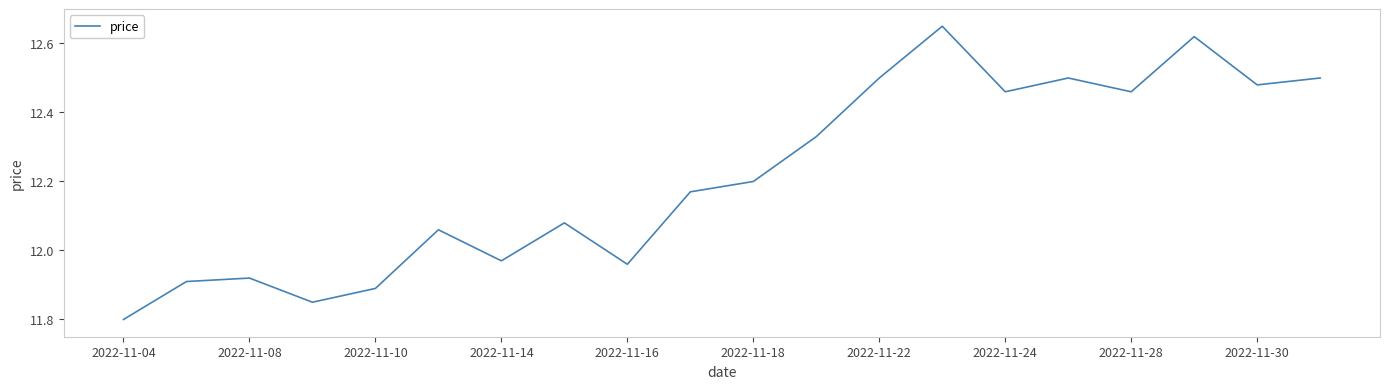

How many lines are shown in the chart?

1